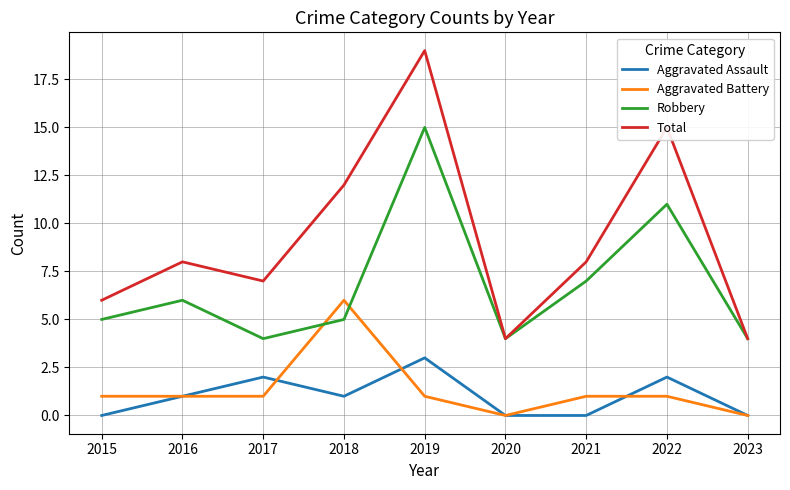

At how many categories does at least one series exceed 18?

1